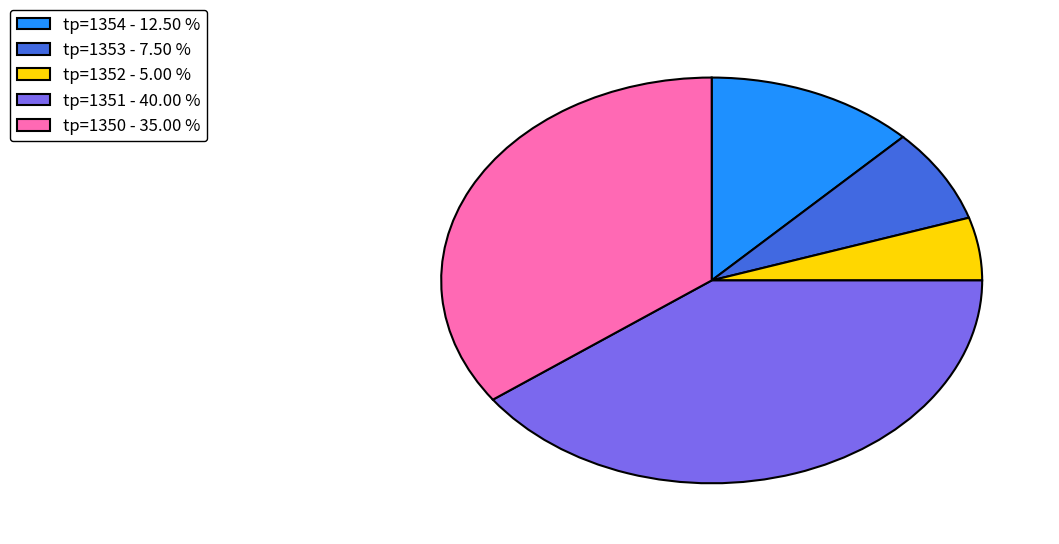

Is there a majority slice in this chart?

No